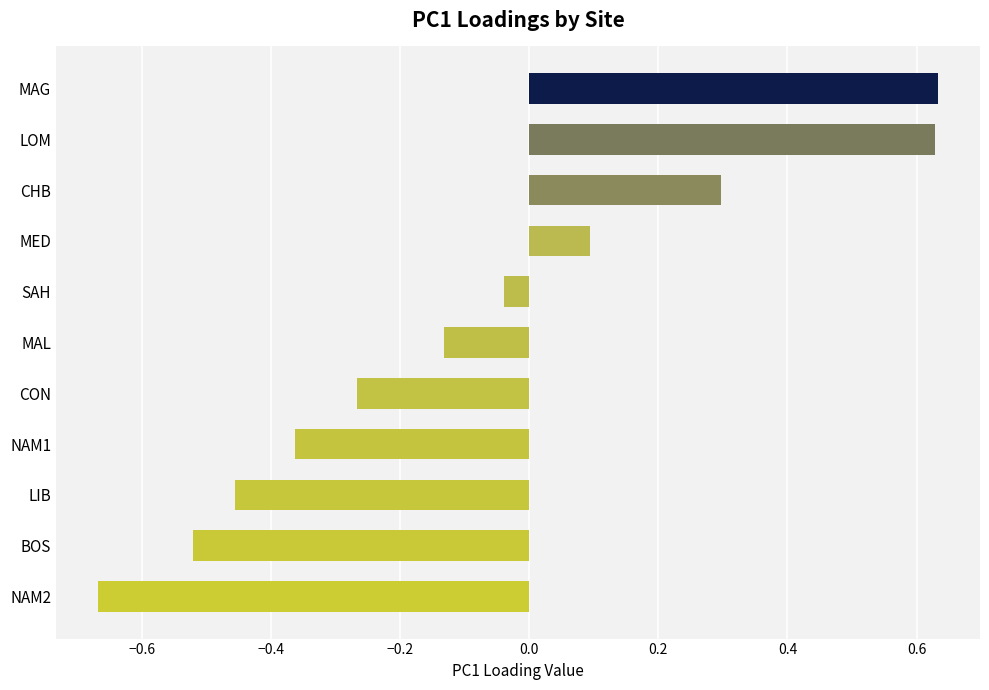

Where is the data nearest to the value 0?

SAH